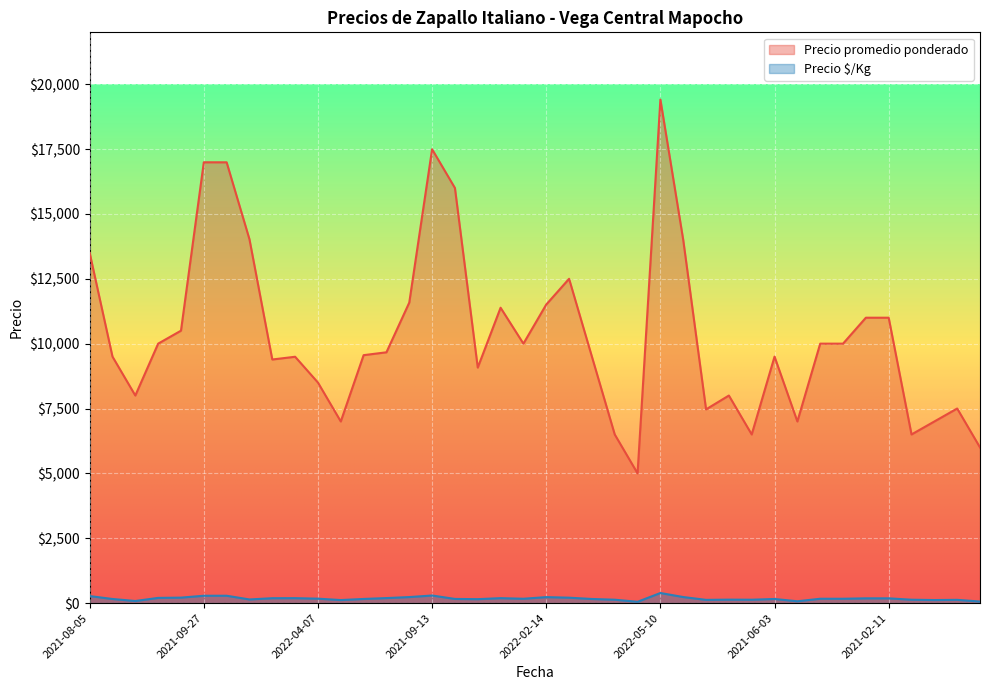

Where does the Precio $/Kg series first go above 167?

2021-08-05